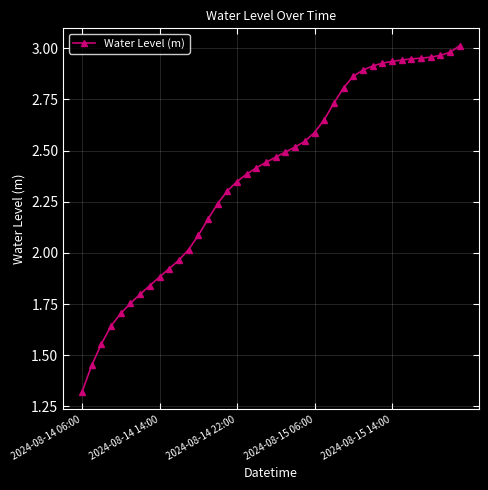

What is the difference between the maximum and minimum values?

1.7